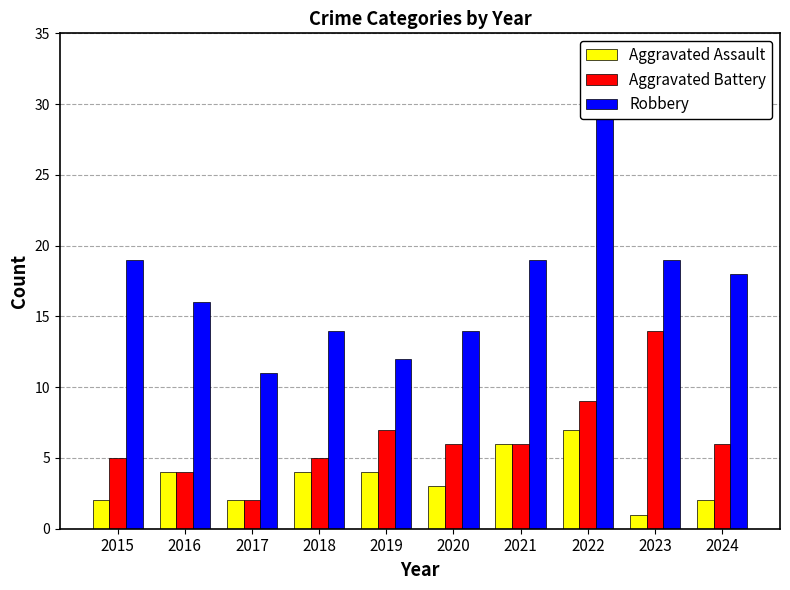

At how many categories does at least one series exceed 14?

6